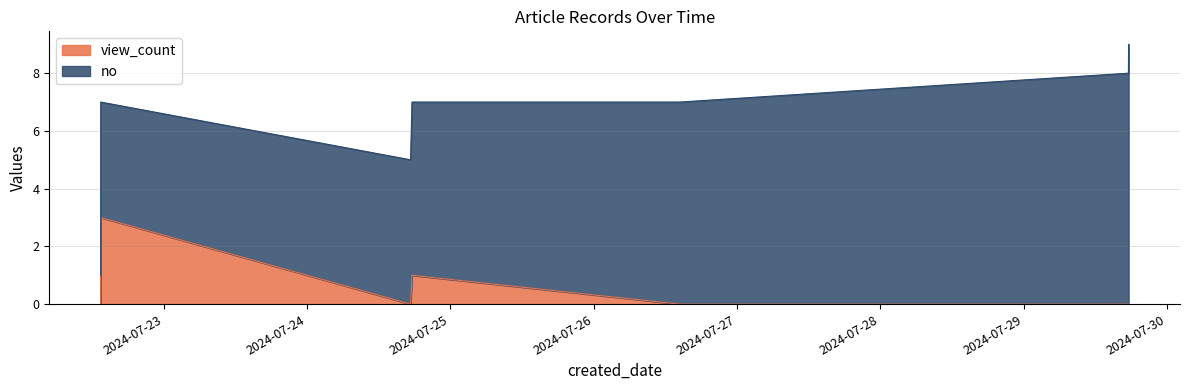

What is the change in value from 2024-07-24 17:33:41 to 2024-07-29 17:33:02?

-1